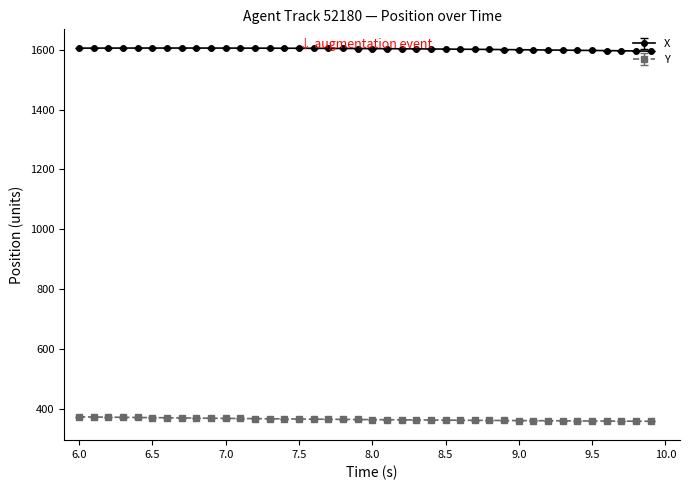

Which series has the largest total across all categories?

X